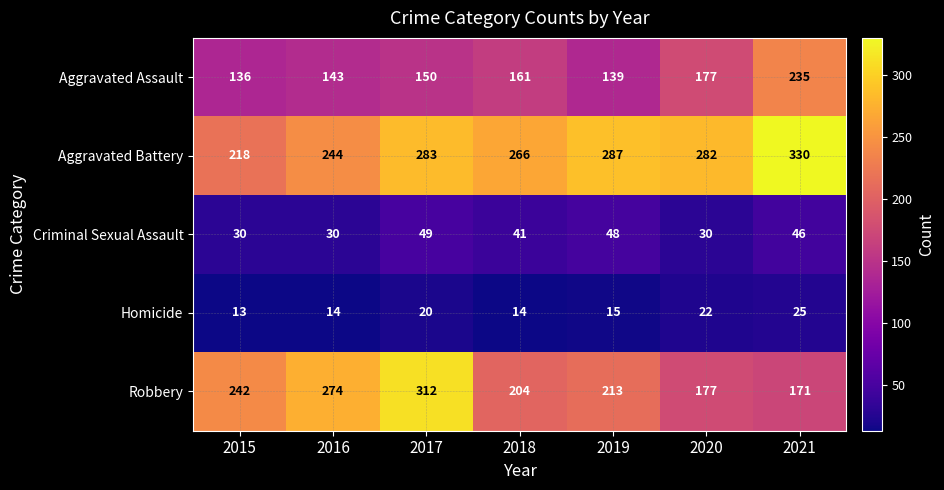

Which series has the largest range (max minus min)?

Robbery